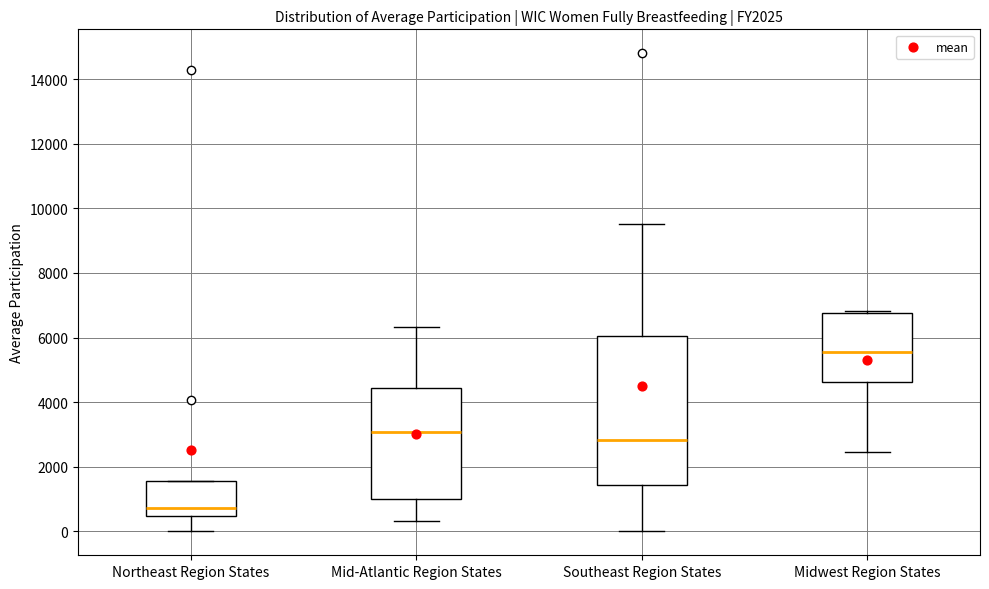

Reading left to right, transcribe this box plot: for each box, give where its median line is, the range the box spans, and where its two whiskers end, as read against the y-axis. The values are not printed on the chart, so give them approximately, as read against the axis.

Northeast Region States: median 800, box 400 to 1600, whiskers 0 to 1600
Mid-Atlantic Region States: median 3000, box 1000 to 4400, whiskers 400 to 6400
Southeast Region States: median 2800, box 1400 to 6000, whiskers 0 to 9600
Midwest Region States: median 5600, box 4600 to 6800, whiskers 2400 to 6800 (just above the box's upper edge)